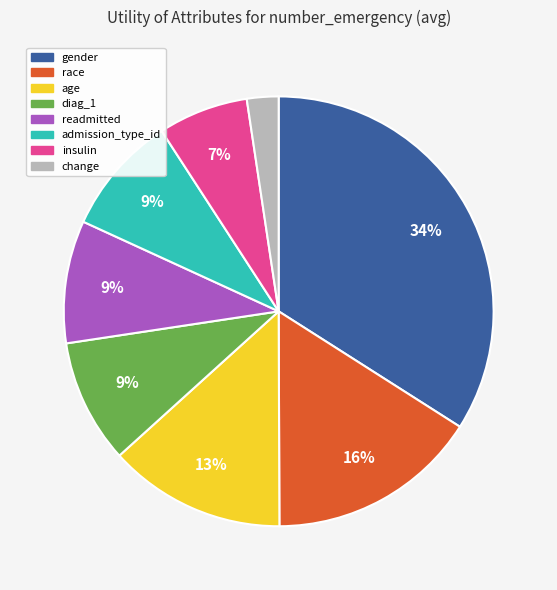

To the nearest percent, what is the difference between the largest and smallest slice percentages?

32%